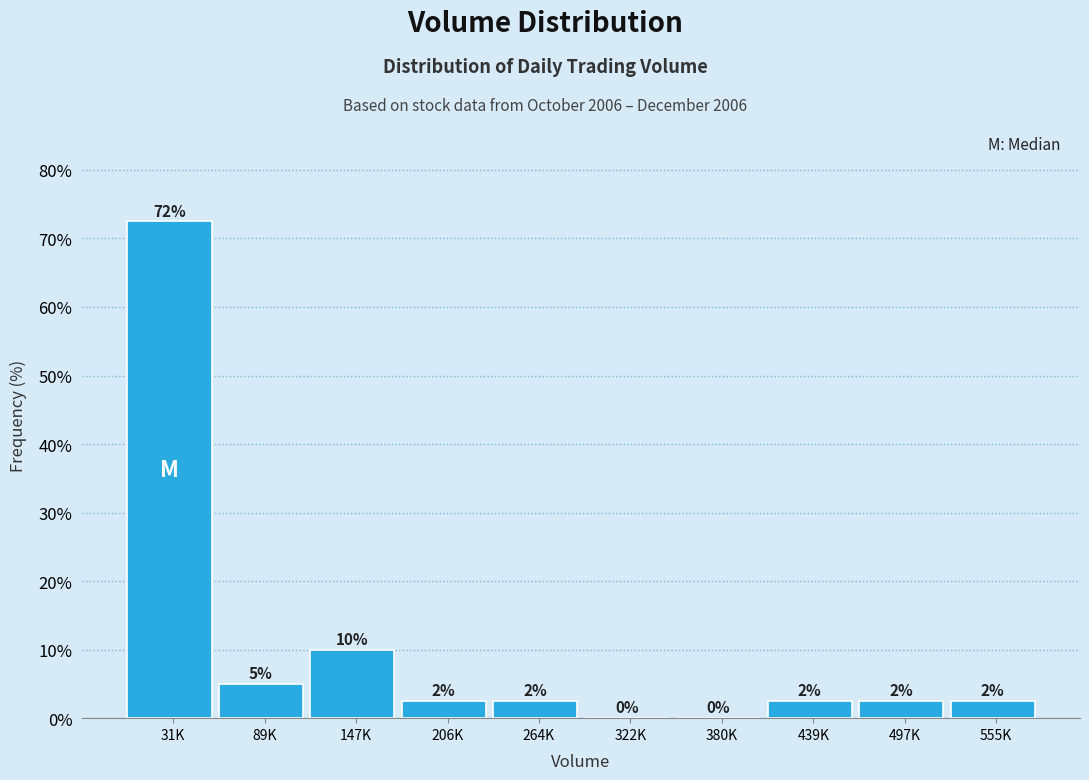

Are the bars horizontal?

No